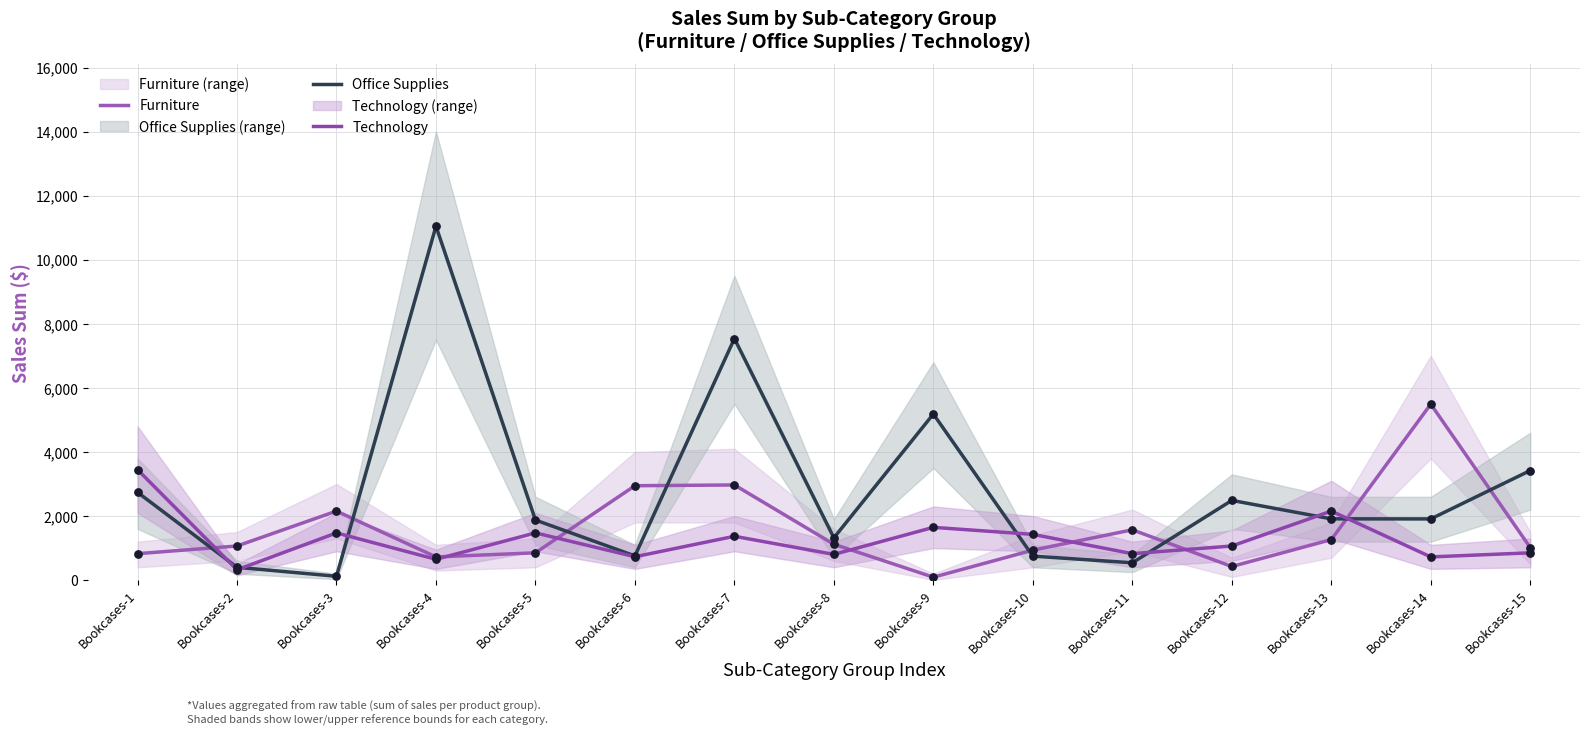

At how many categories does at least one series exceed 2287?

8